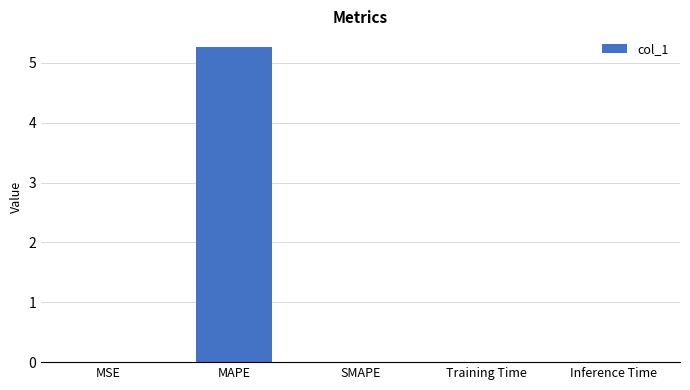

What is the sum of all values?

5.3